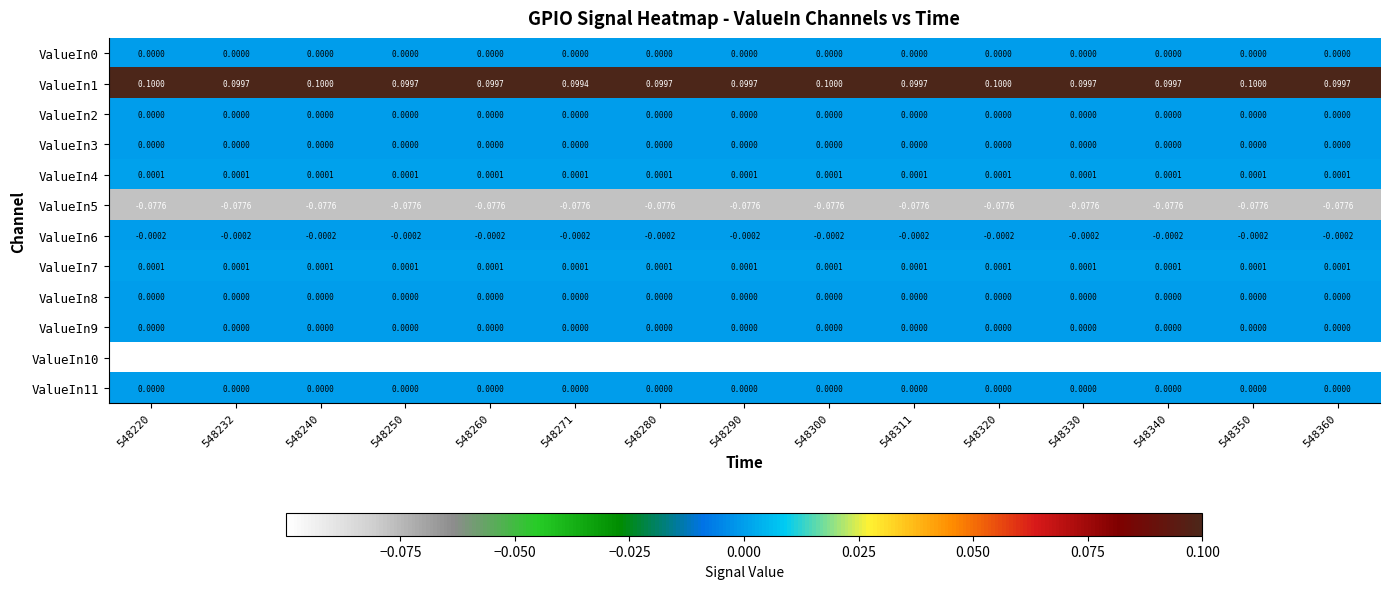

Is the value of ValueIn1 at 548260 greater than the value of ValueIn6 at 548340?

Yes